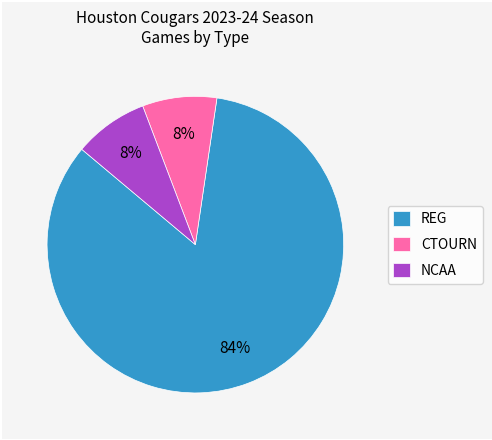

To the nearest percent, what is the average slice percentage?

33%